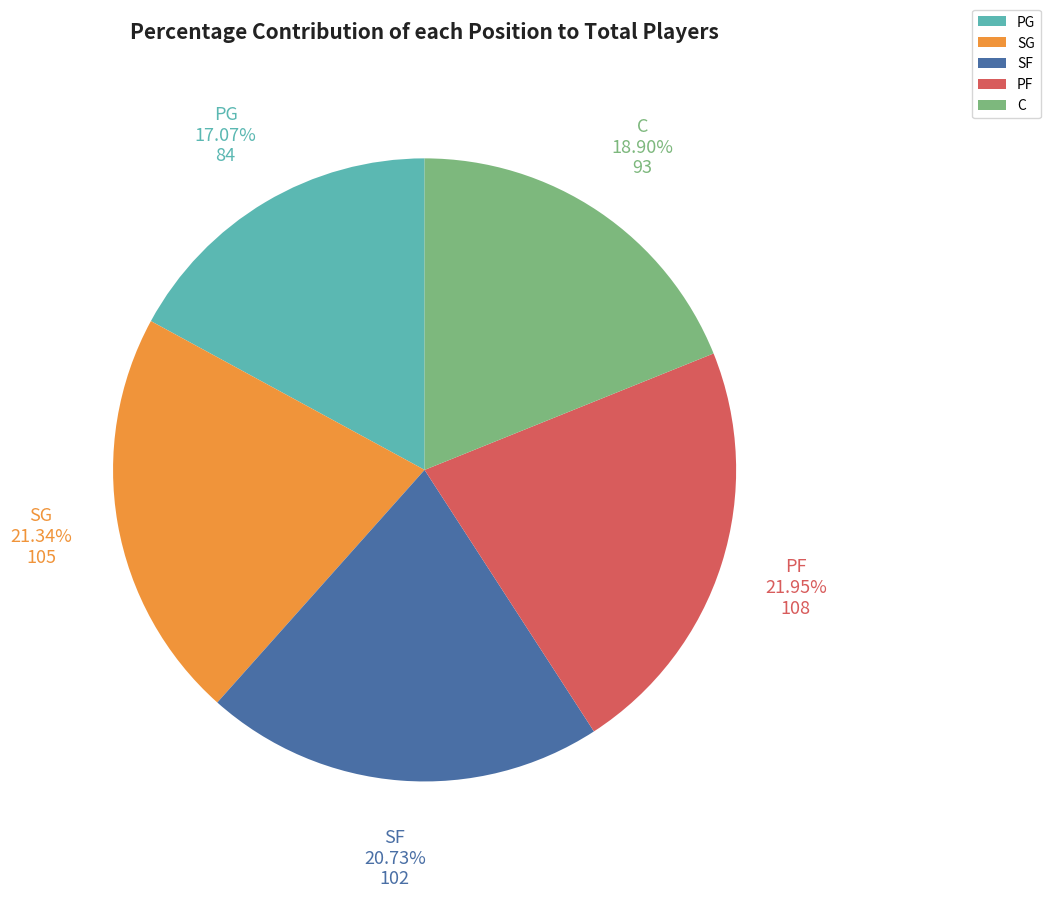

How many slices are in this pie chart?

5